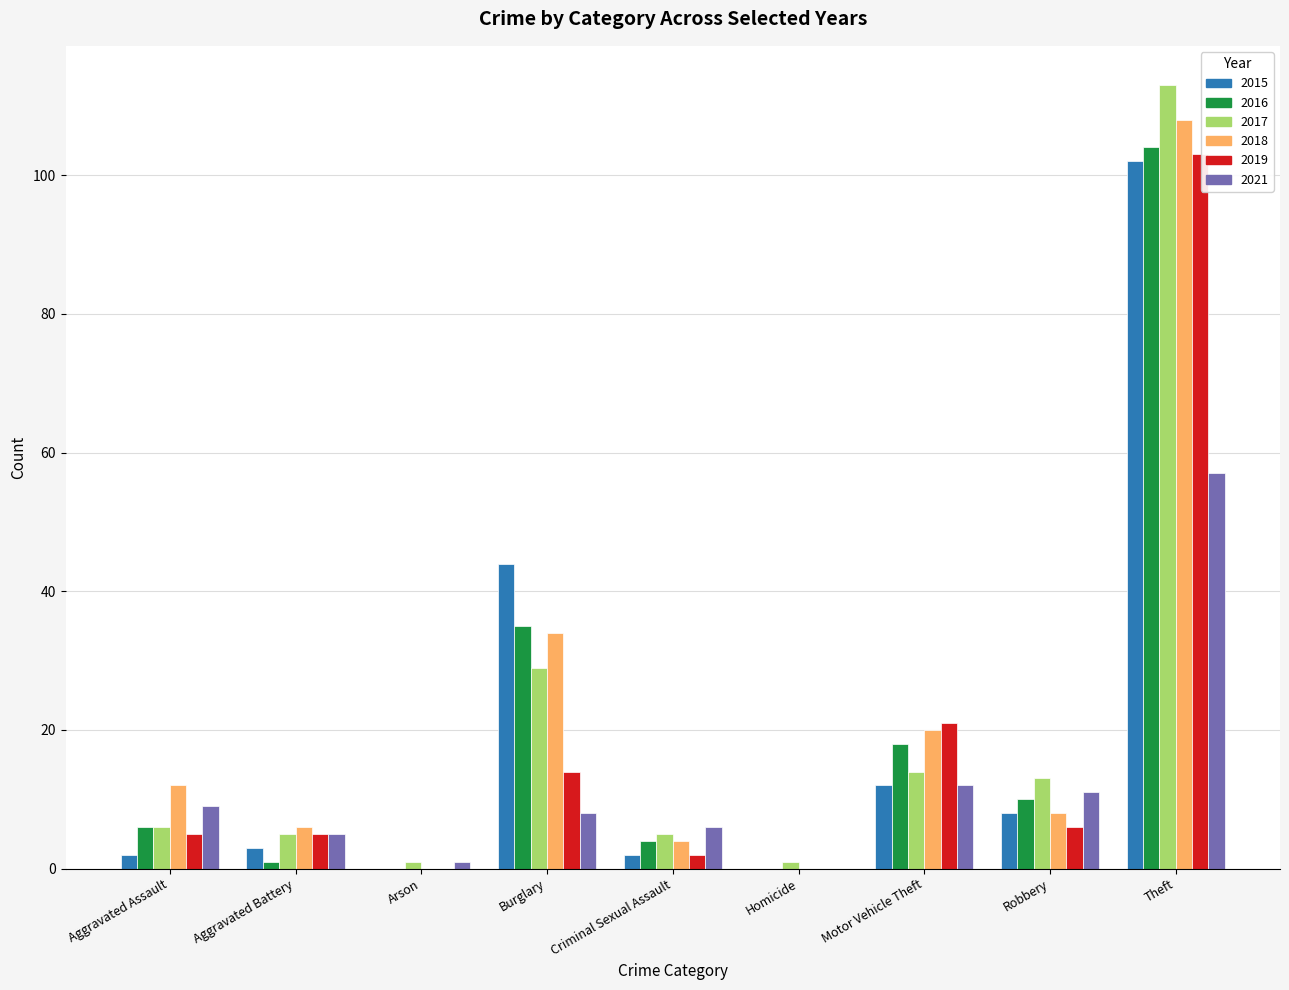

What is the spread (max minus min) of values at Motor Vehicle Theft?

9